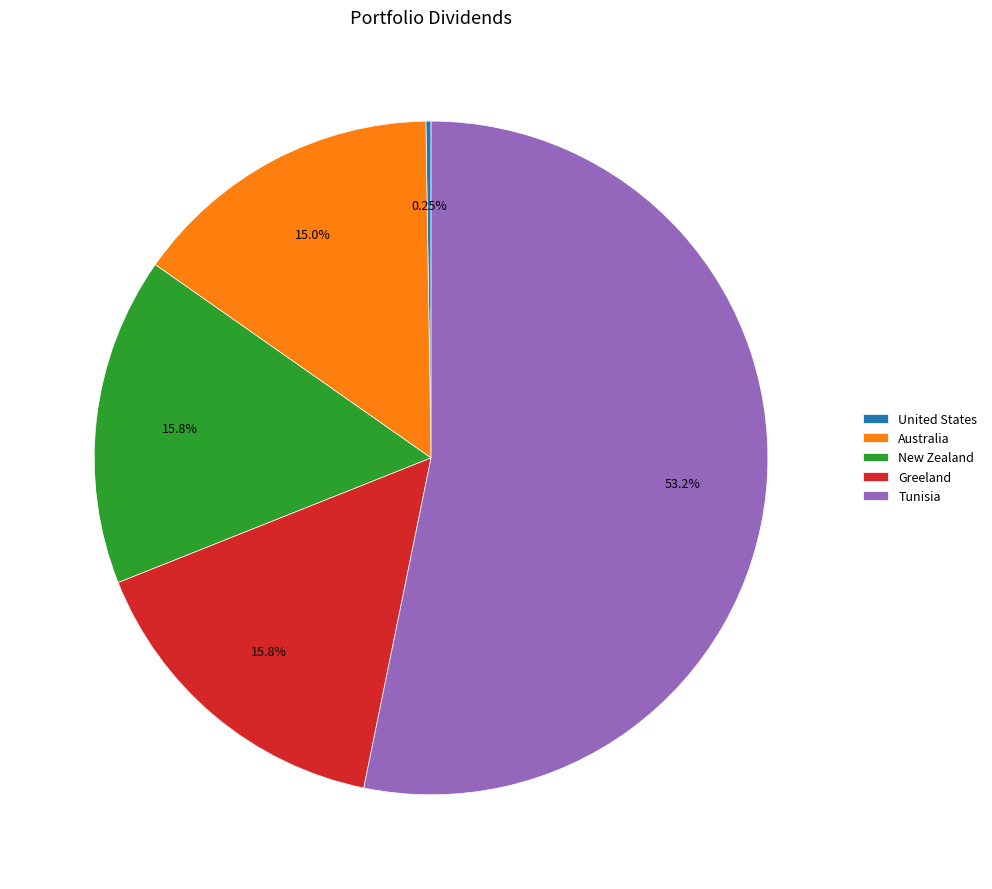

What is the largest slice in the pie chart?

Tunisia